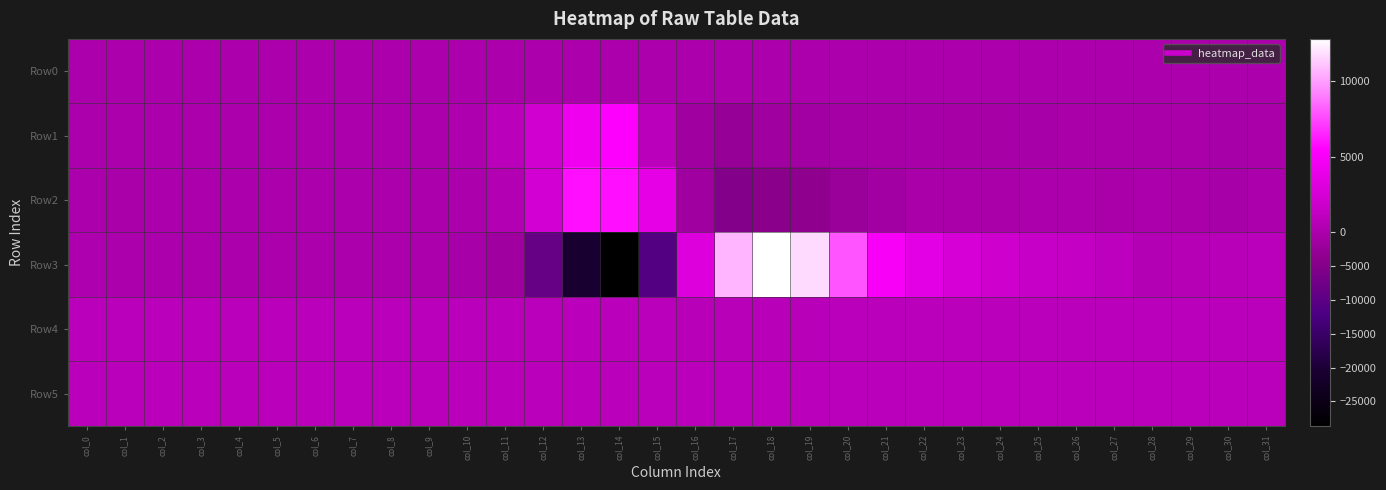

Rank the series by their maximum value, from highest to lowest.

Row3, Row2, Row1, Row5, Row4, Row0